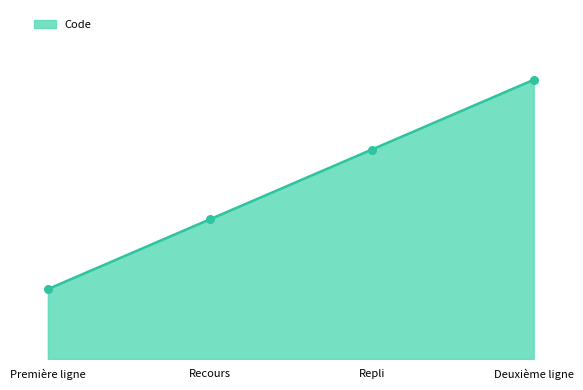

Is this an area chart (filled region under the line)?

Yes